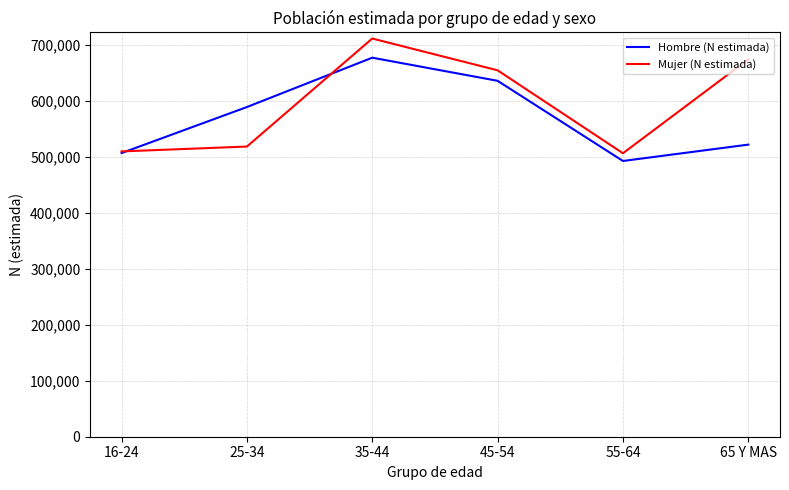

What is the approximate value of Mujer (N estimada) at 55-64, to the nearest 50?

506800